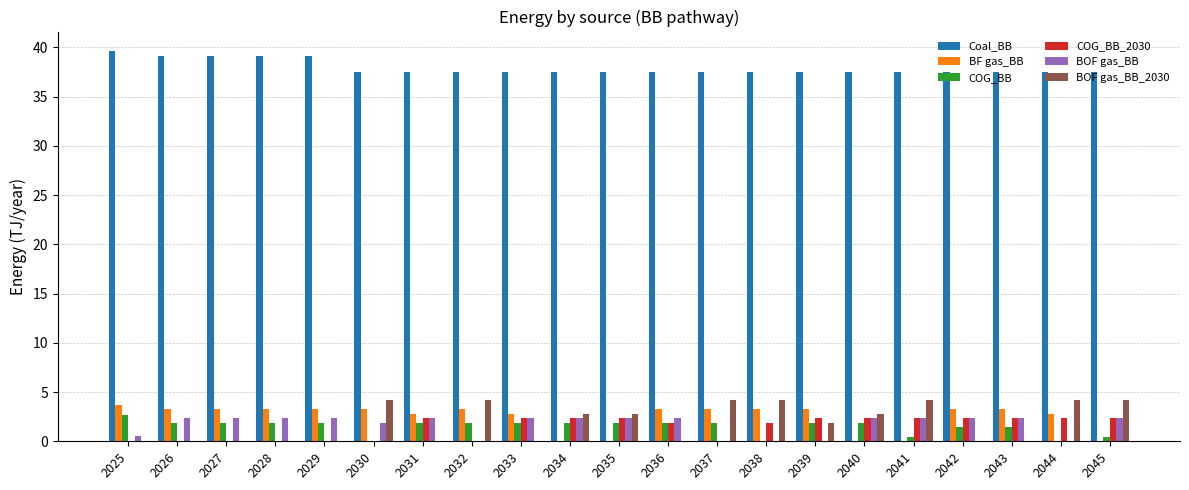

Where does the BOF gas_BB series first go above 2?

2026